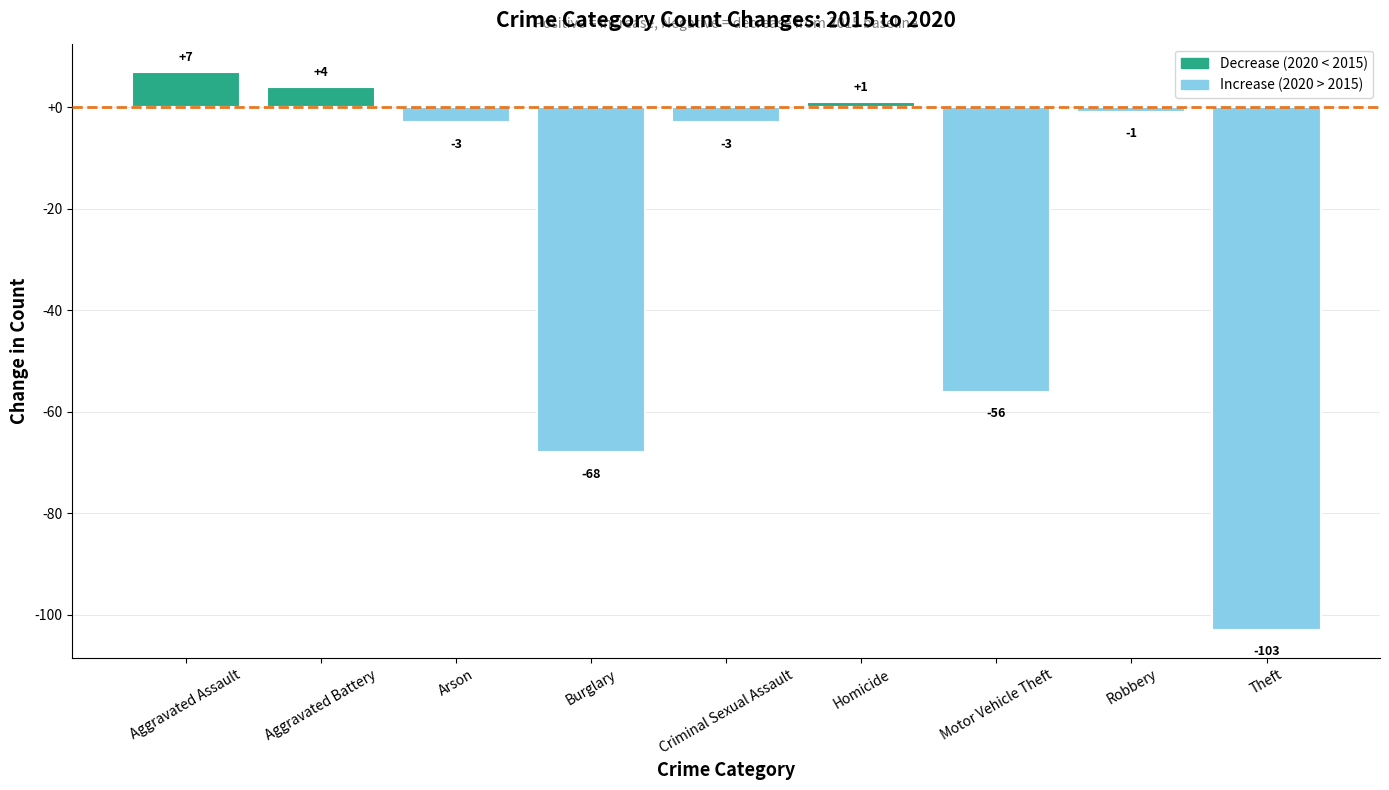

How many categories are shown in the chart?

9